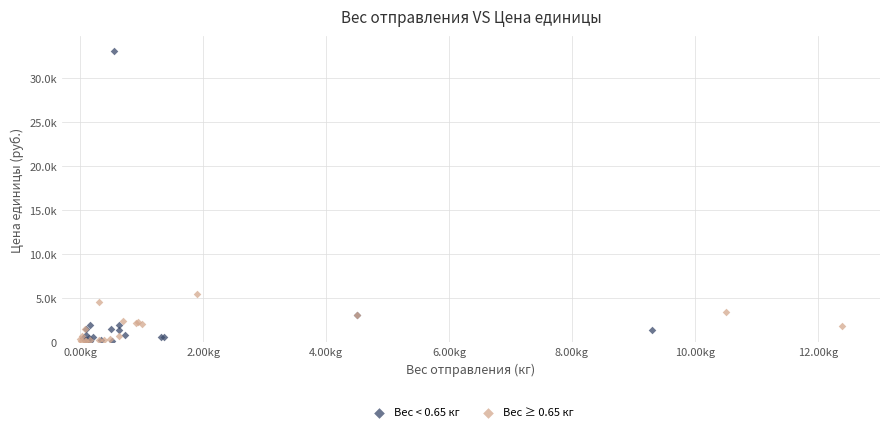

What are all the series names shown in the legend?

Вес < 0.65 кг, Вес ≥ 0.65 кг